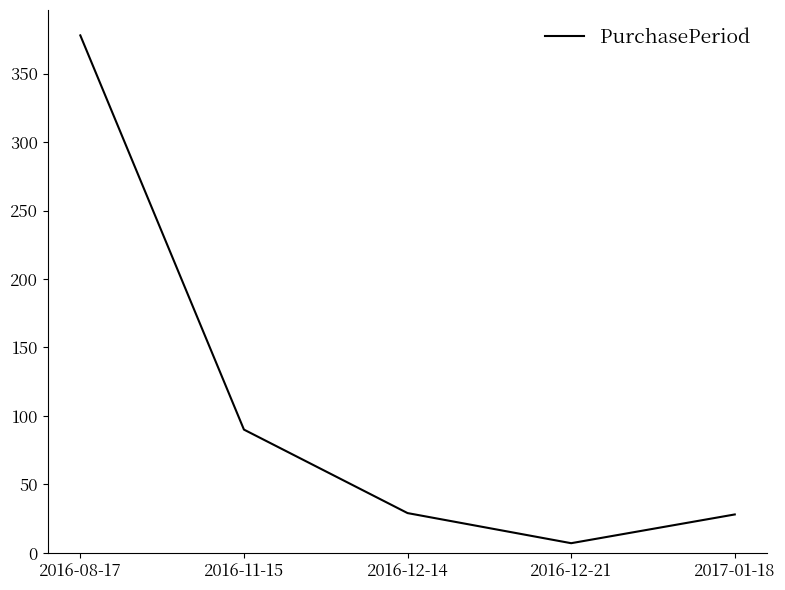

What position from the left is 2017-01-18?

5